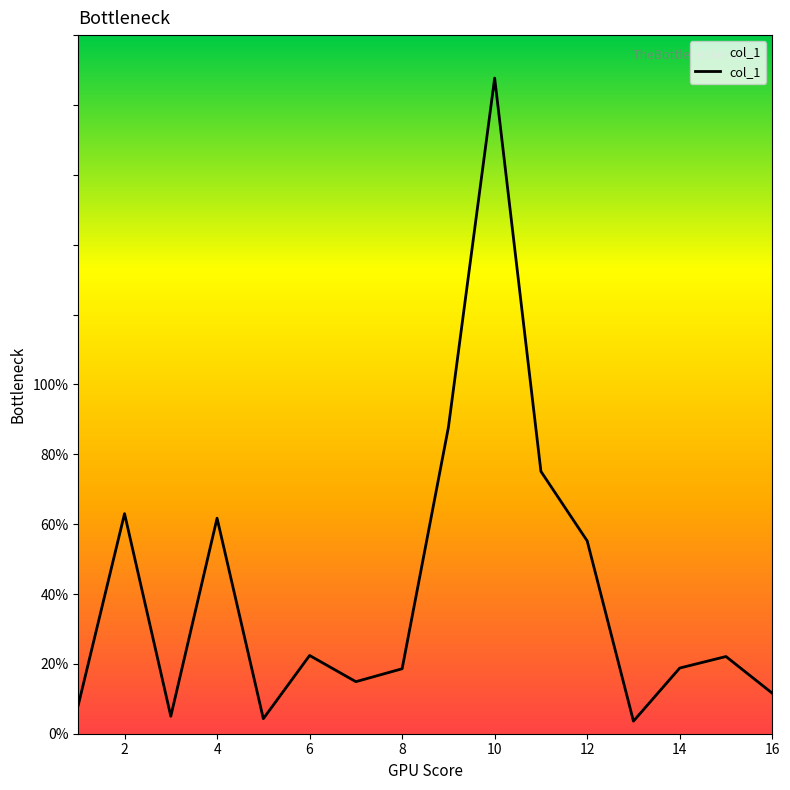

What is the maximum value shown in the chart?

187.7